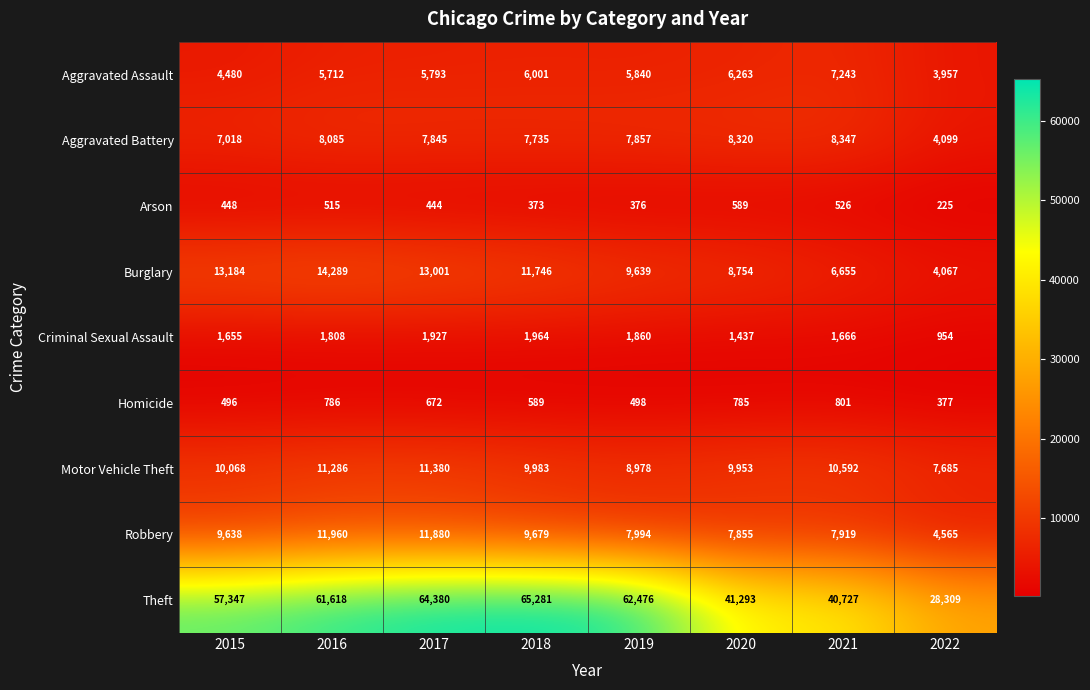

Is the value of Arson at 2021 greater than the value of Criminal Sexual Assault at 2016?

No